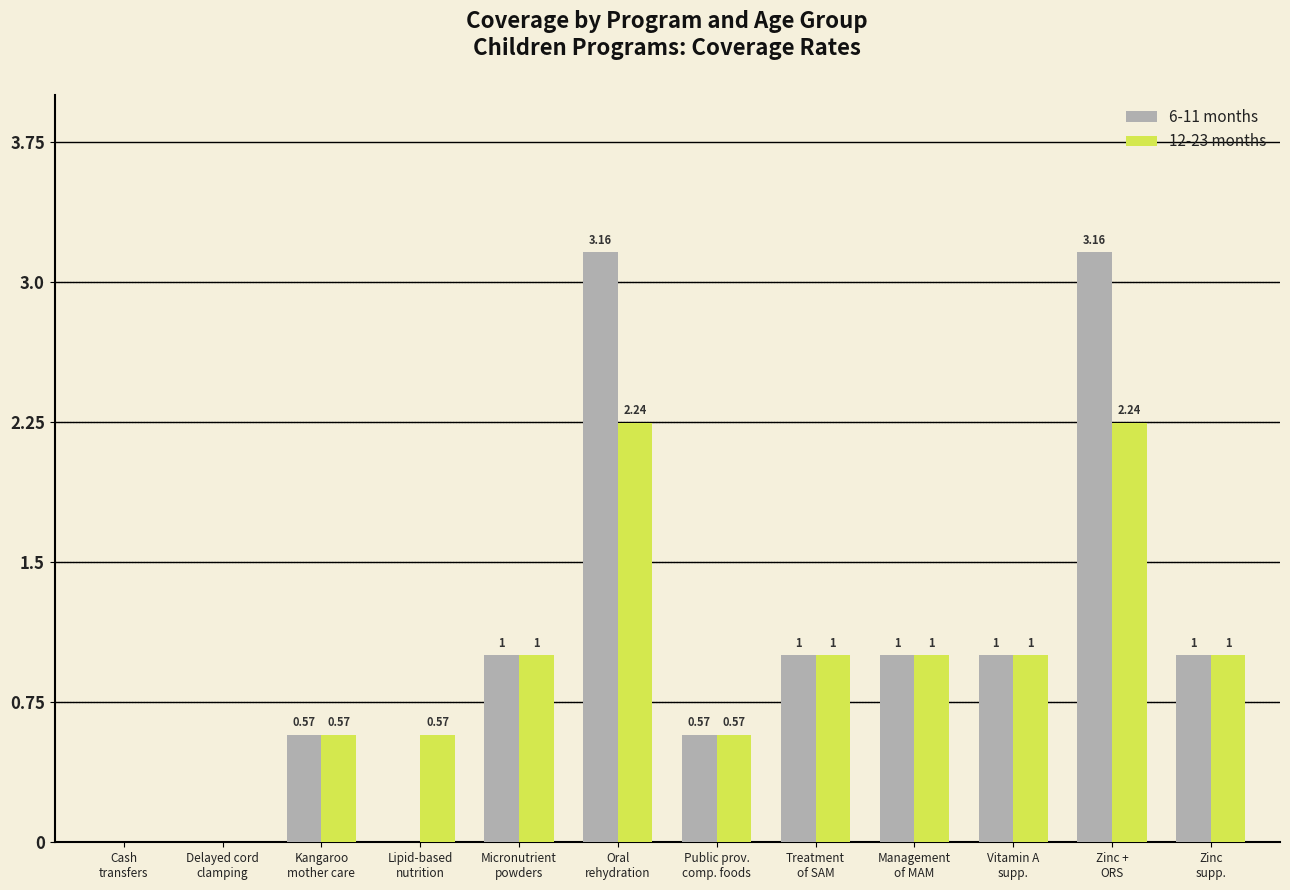

Which series has the largest total across all categories?

6-11 months